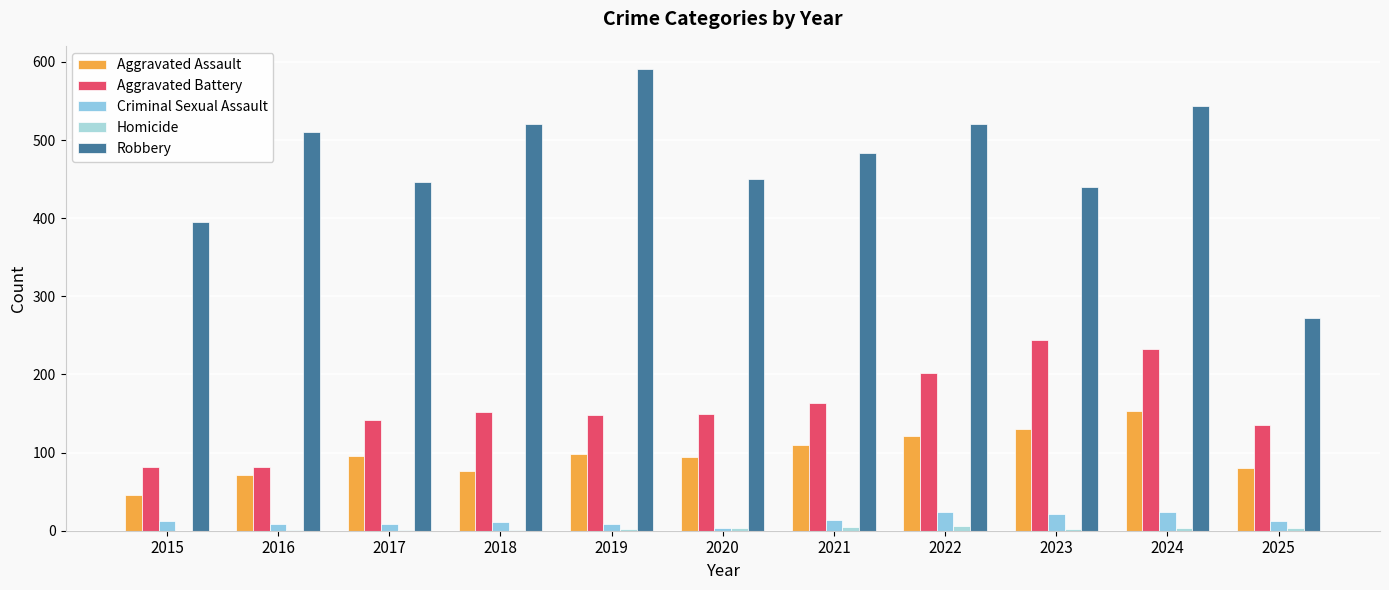

What is the difference between the second highest and second lowest values in the Aggravated Battery series?

150